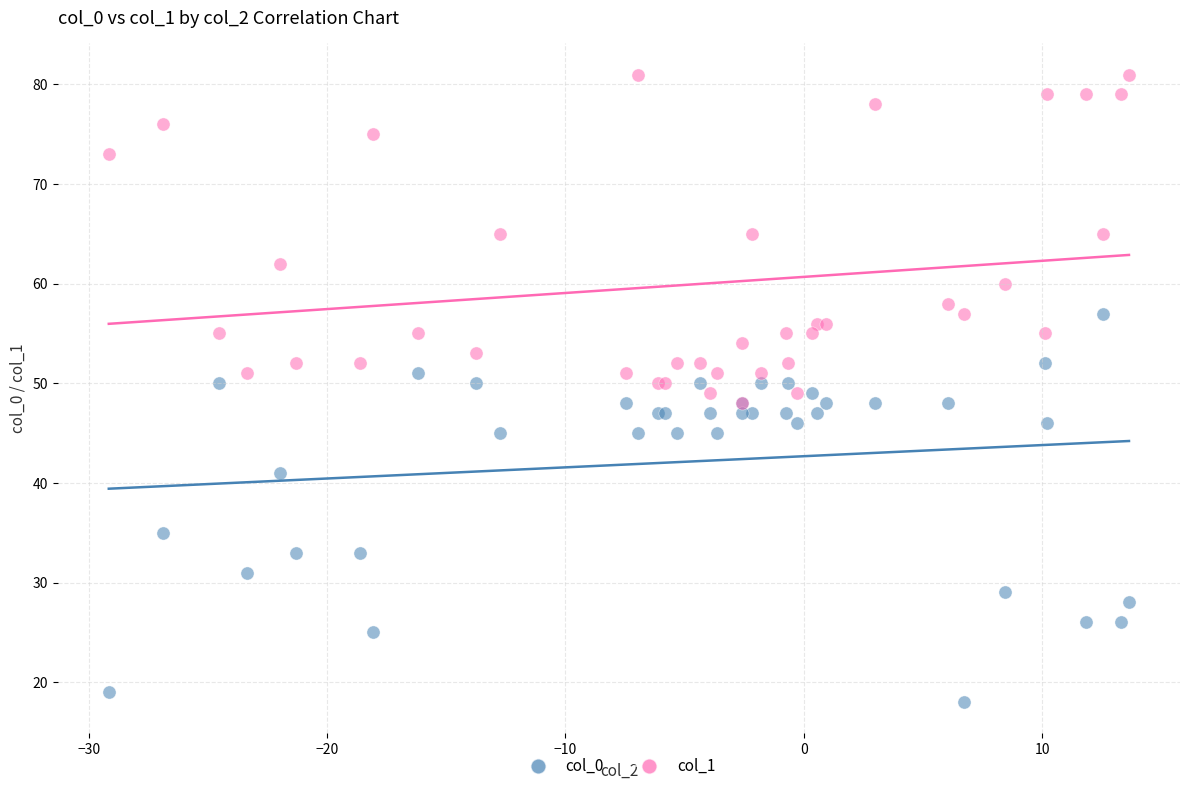

Which series contains the highest Y value?

col_1